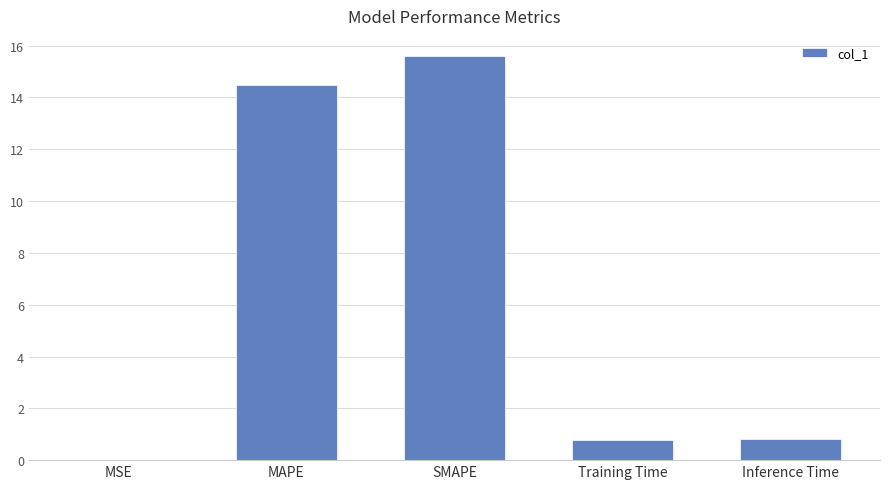

How many categories are shown in the chart?

5